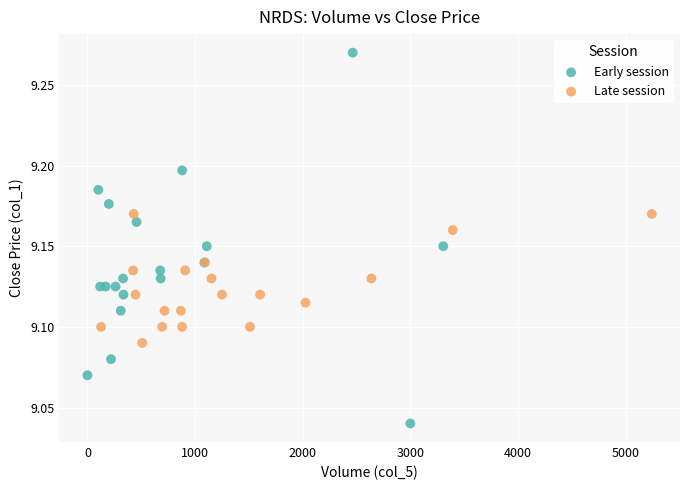

Which series reaches the minimum Y coordinate?

Early session